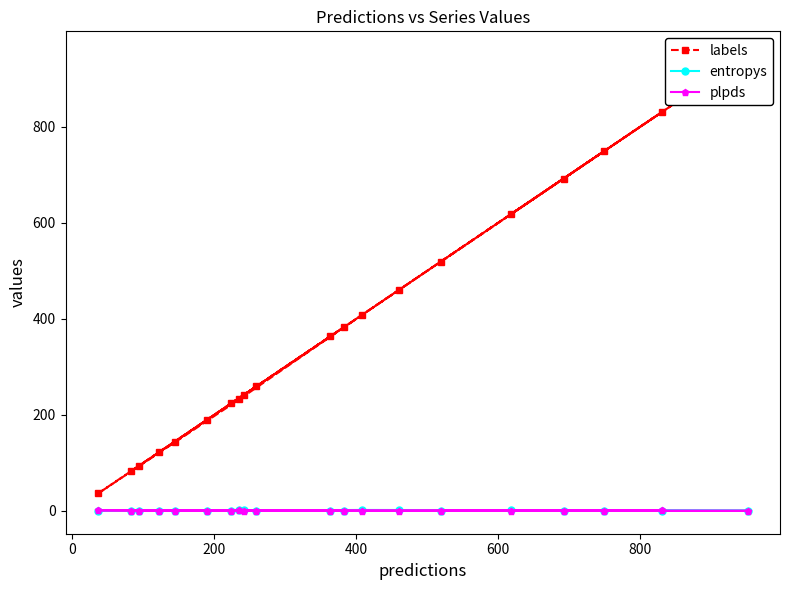

List the series in order of their peak value, highest first.

labels, entropys, plpds